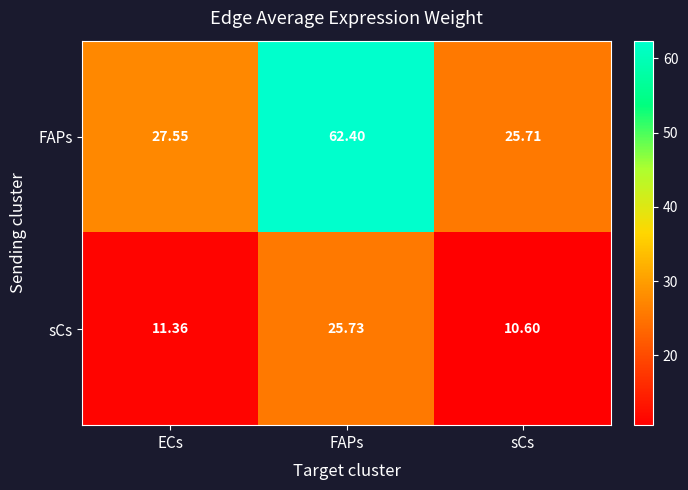

Rank the series by their maximum value, from highest to lowest.

FAPs, sCs